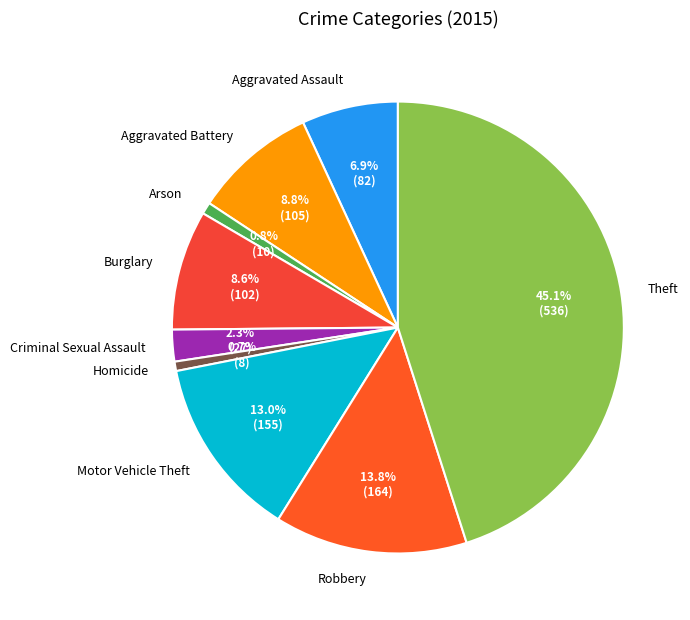

Does Arson represent more than half of the total?

No